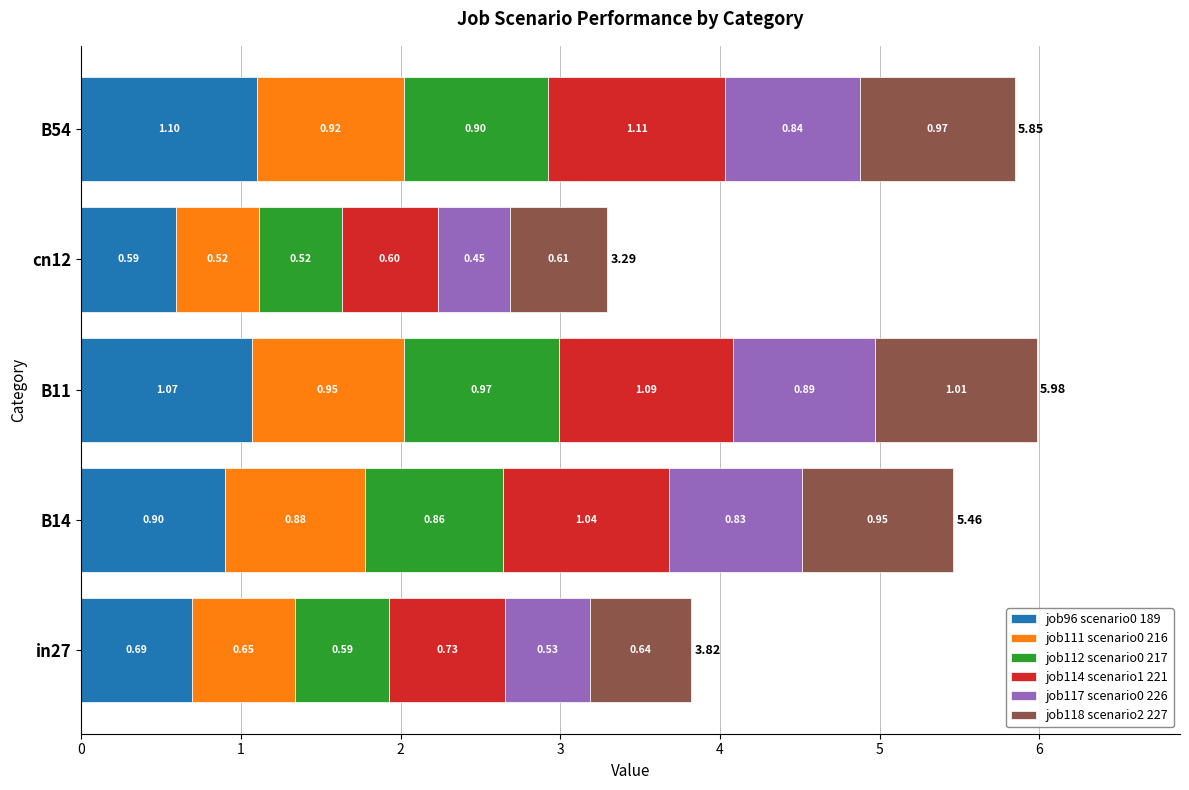

How many data points does each series have?

5